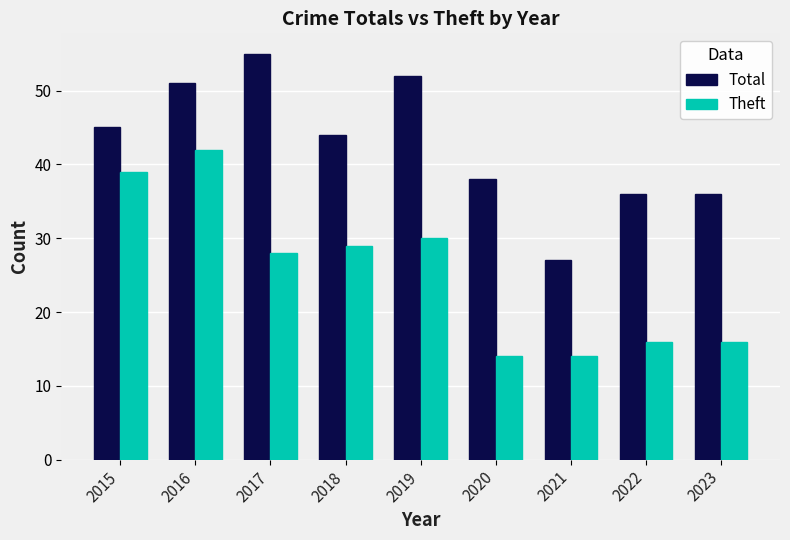

How many values in the Total series are below 44?

4